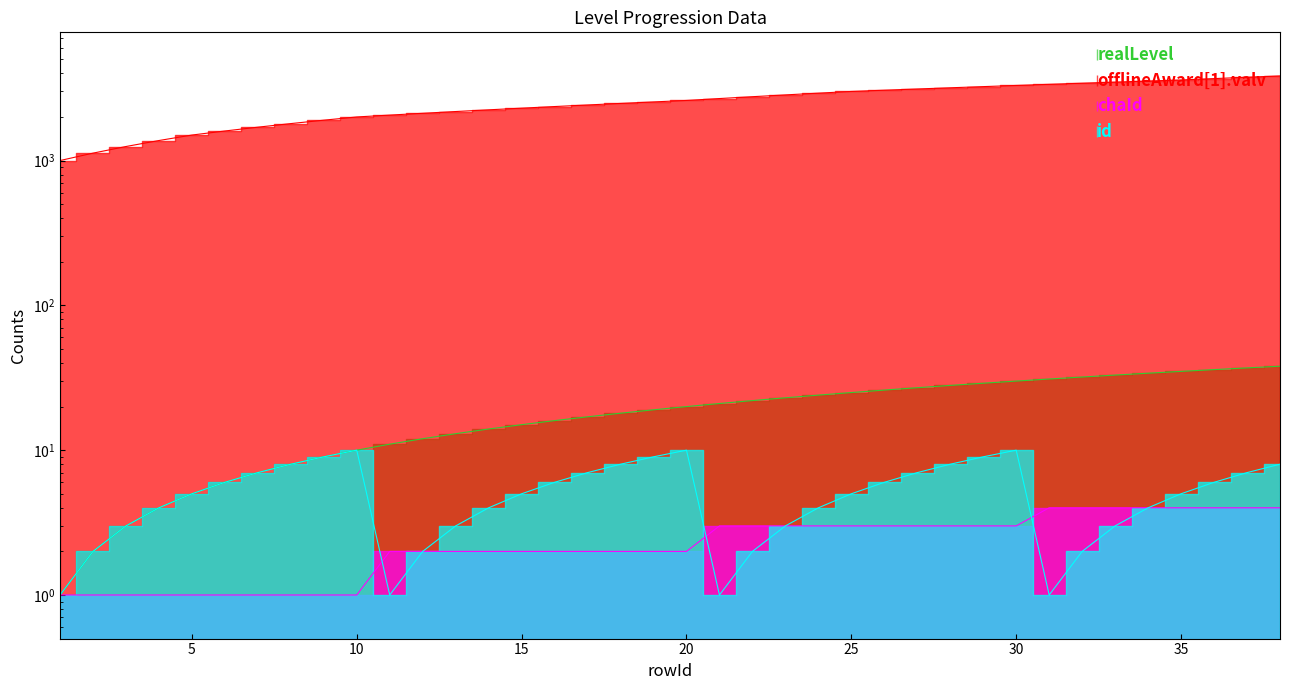

List the labels in order of id value, smallest first.

1, 11, 21, 31, 2, 12, 22, 32, 3, 13, 23, 33, 4, 14, 24, 34, 5, 15, 25, 35, 6, 16, 26, 36, 7, 17, 27, 37, 8, 18, 28, 38, 9, 19, 29, 10, 20, 30